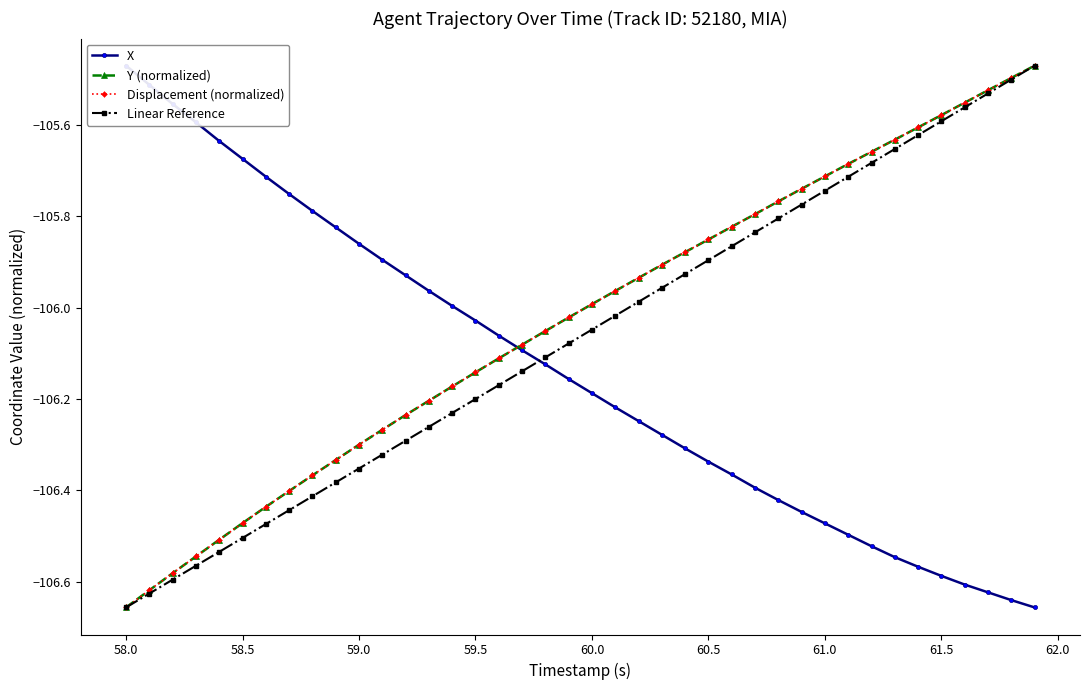

True or false: Linear Reference has a value of -106.5 at 58.5.

True